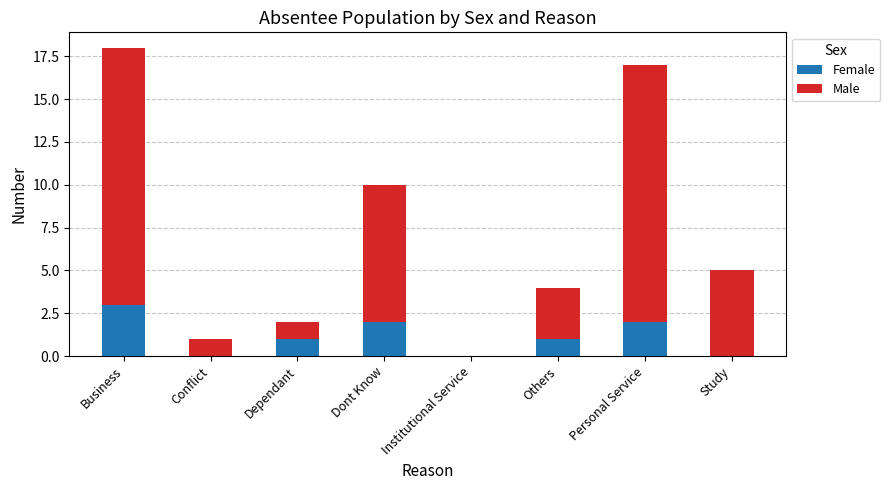

At which label does Female reach its peak?

Business